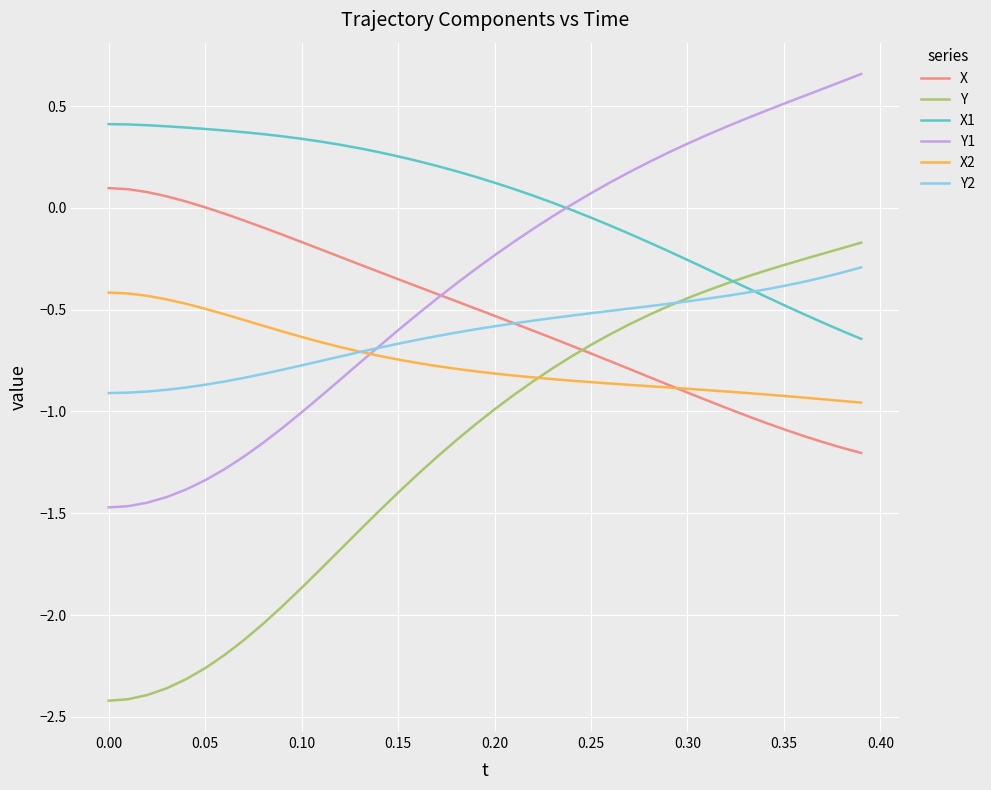

How many times do Y1 and X1 cross each other?

1